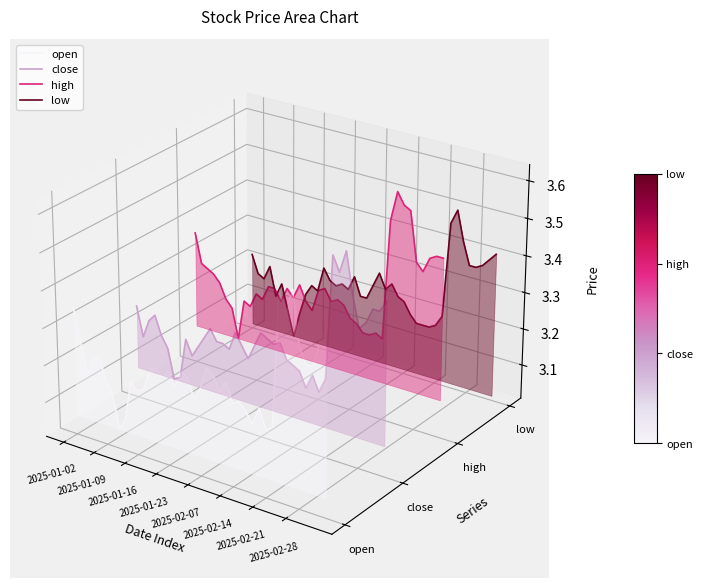

Does the chart display data point markers on the line(s)?

No